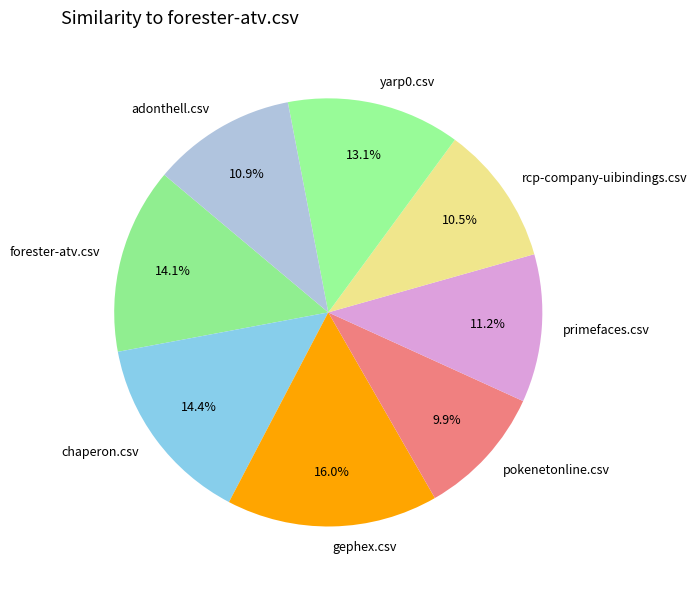

Is it true that gephex.csv is 21% of the pie?

False